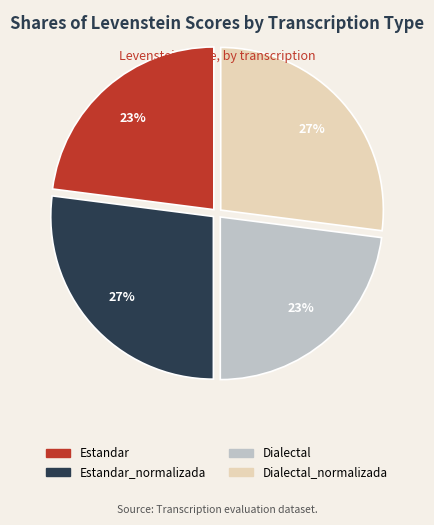

Does Dialectal_normalizada account for over 50% of the chart?

No